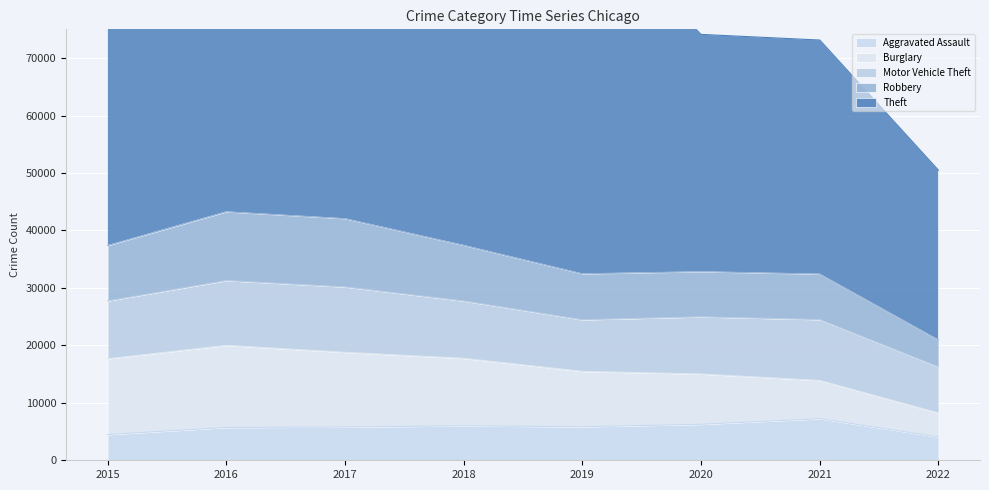

In Theft, how many points are higher than both neighbors (excluding endpoints)?

1